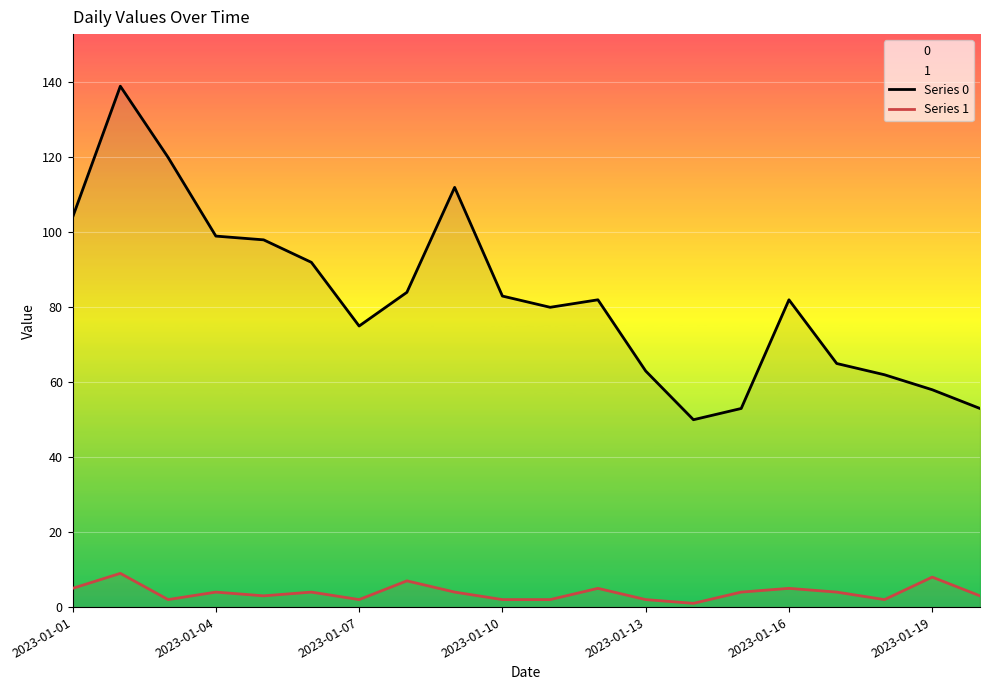

Which series has the largest total across all categories?

Series 0